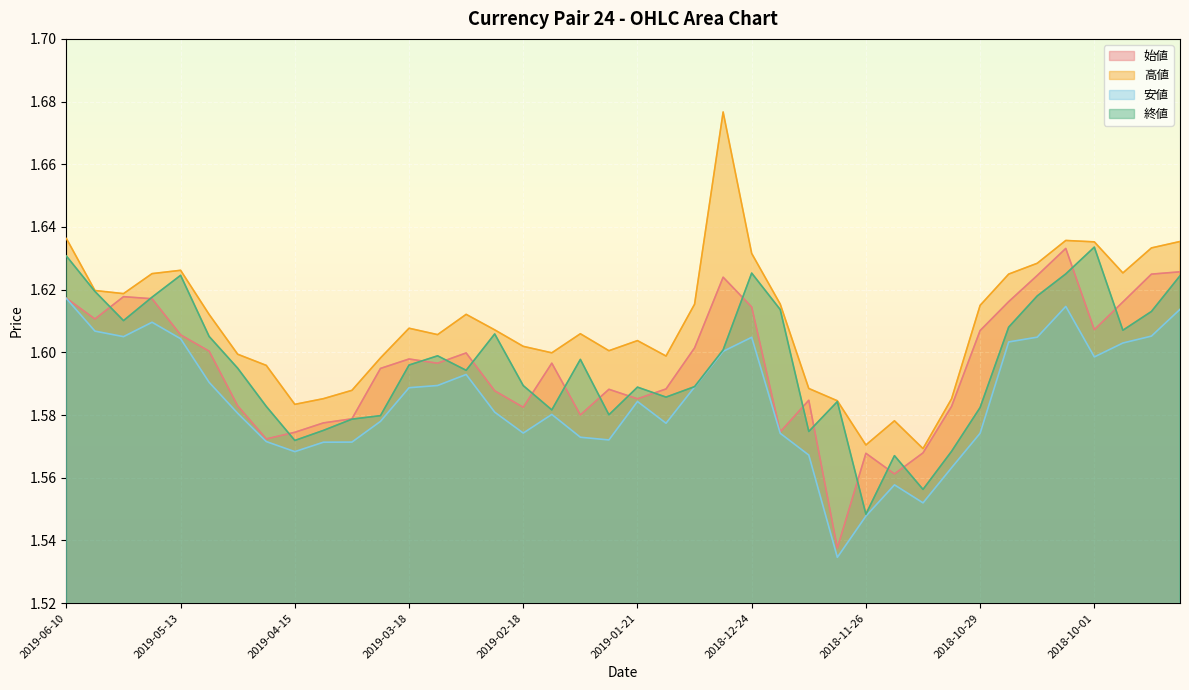

Which series has the largest total across all categories?

高値